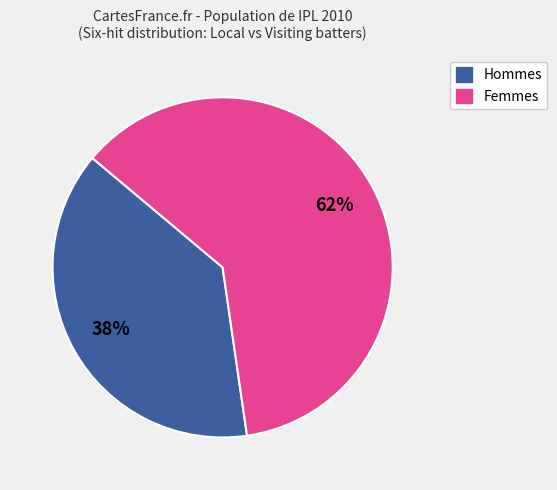

Is there any slice that represents more than half of the pie?

Yes